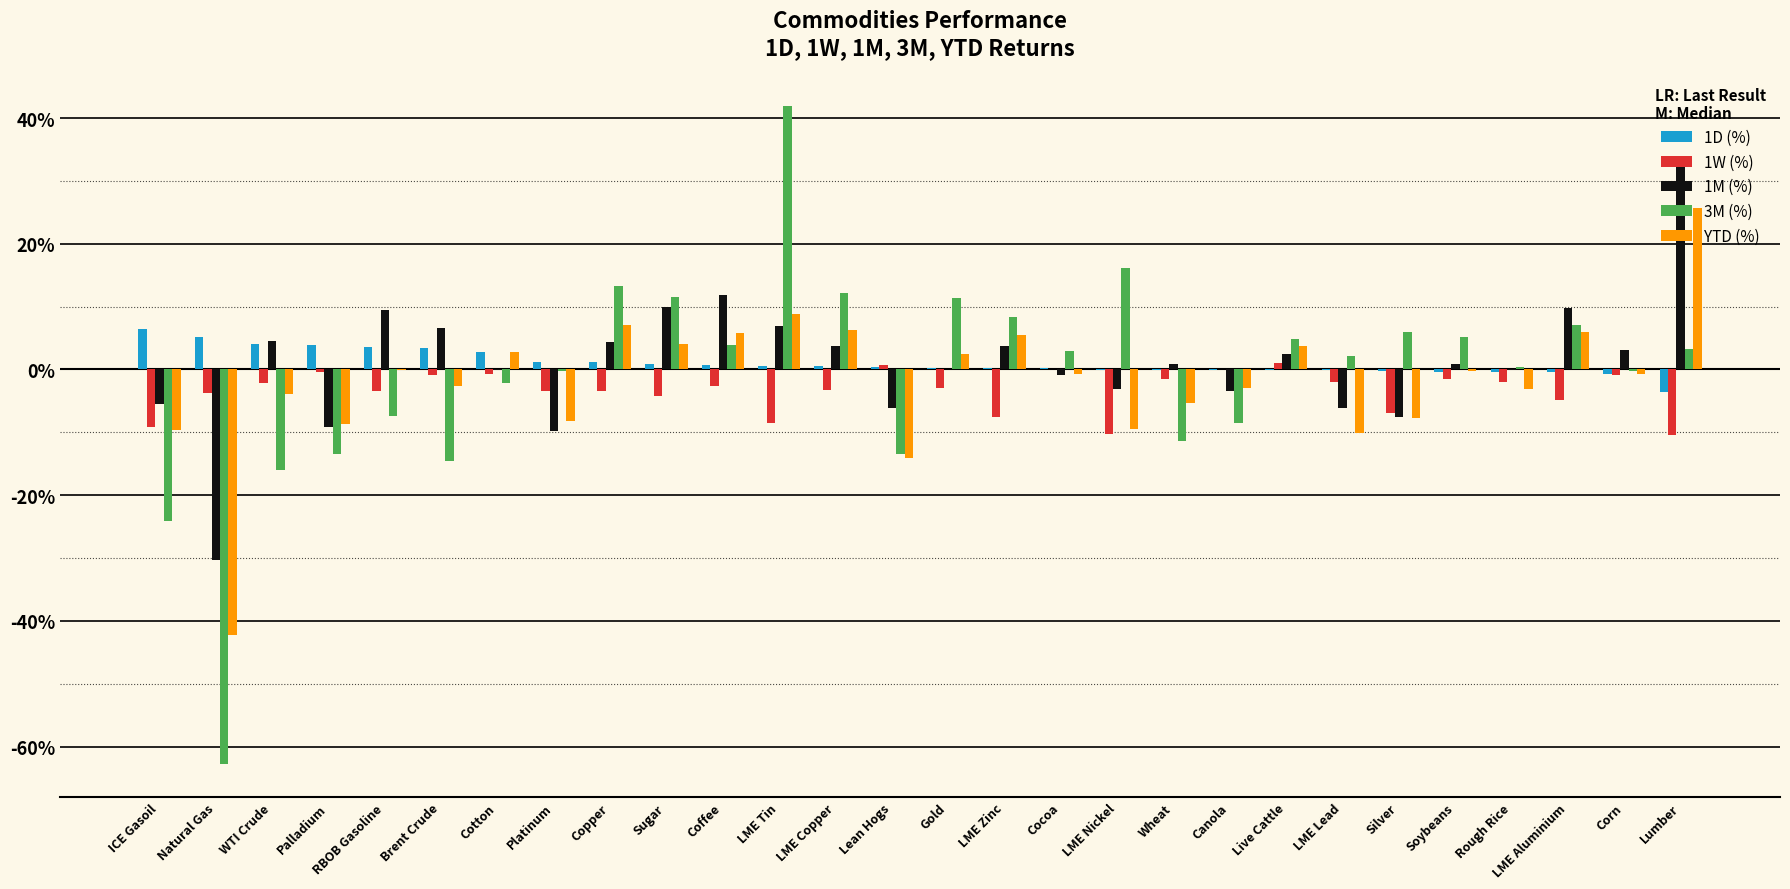

Are the bars horizontal?

No